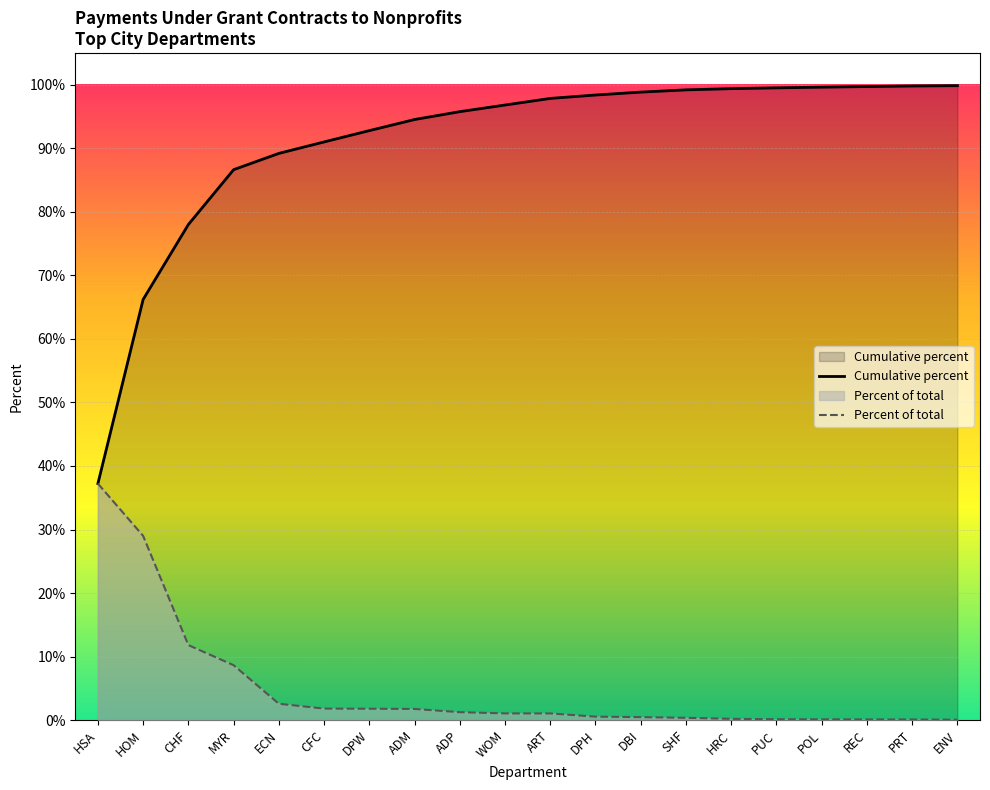

At how many categories does at least one series exceed 0?

20